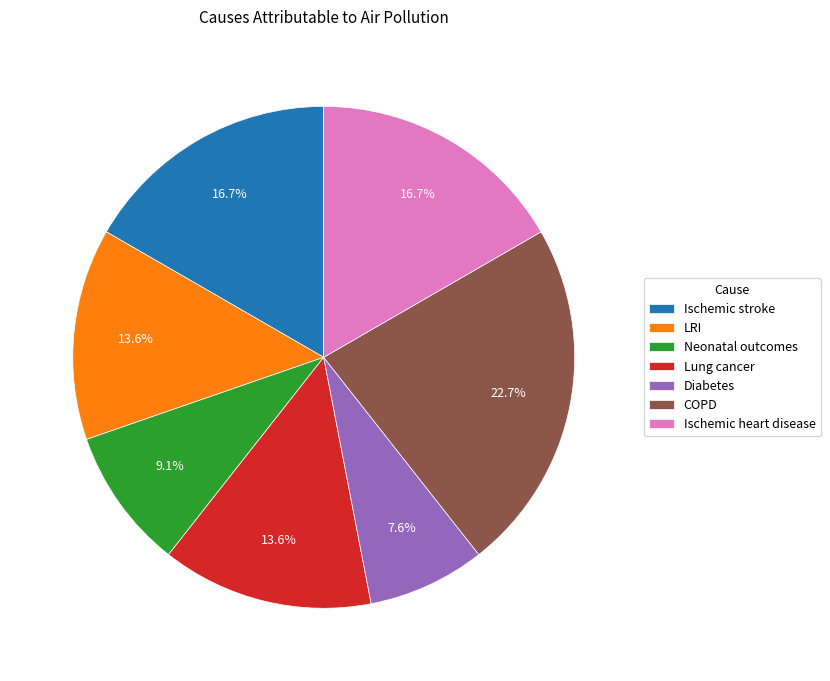

The Lung cancer slice represents 14% of the pie. True or false?

True